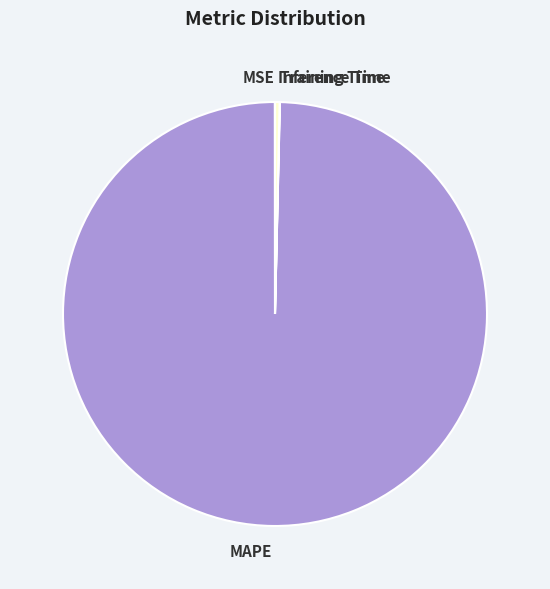

Between Inference Time and MAPE, which is larger?

MAPE